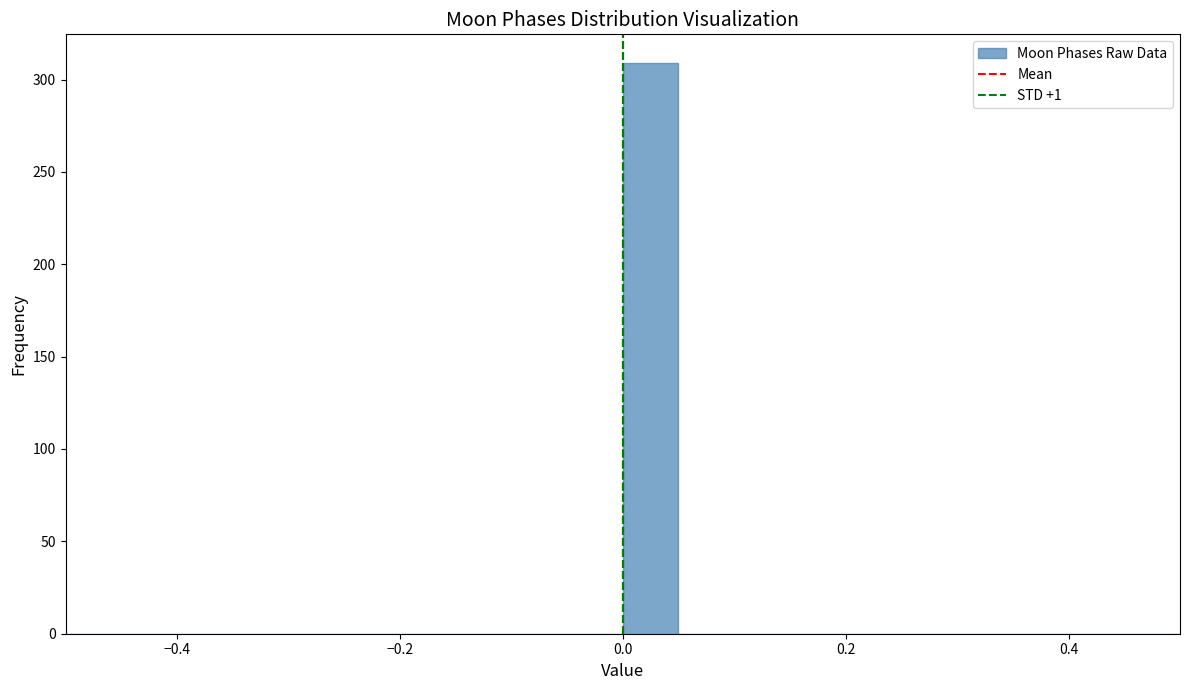

Around what value on the x-axis is the tallest bar? Give the approximate position of its centre, as read against the axis.

0.02